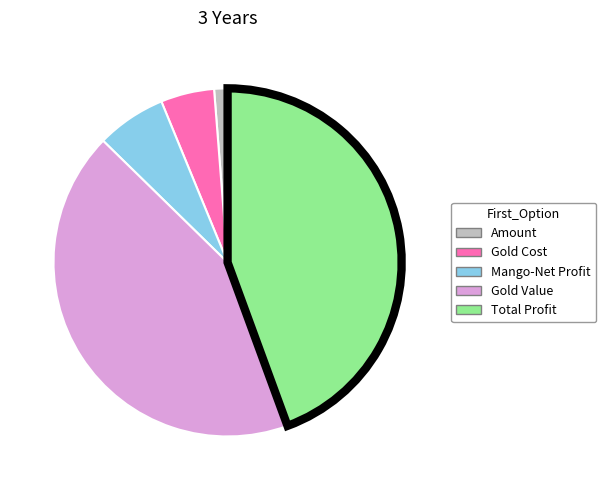

Is it true that Gold Cost is 5% of the pie?

True